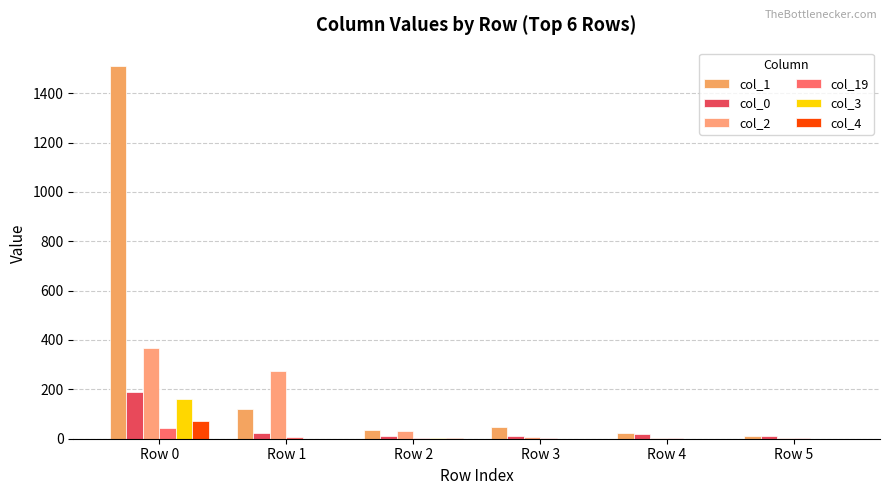

Between Row 1 and Row 5, which series saw the biggest shift?

col_2